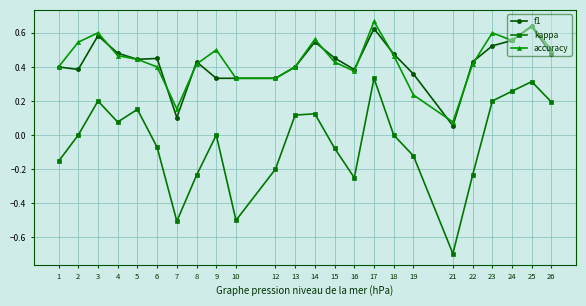

Is it true that kappa equals -0.7 at 21?

True